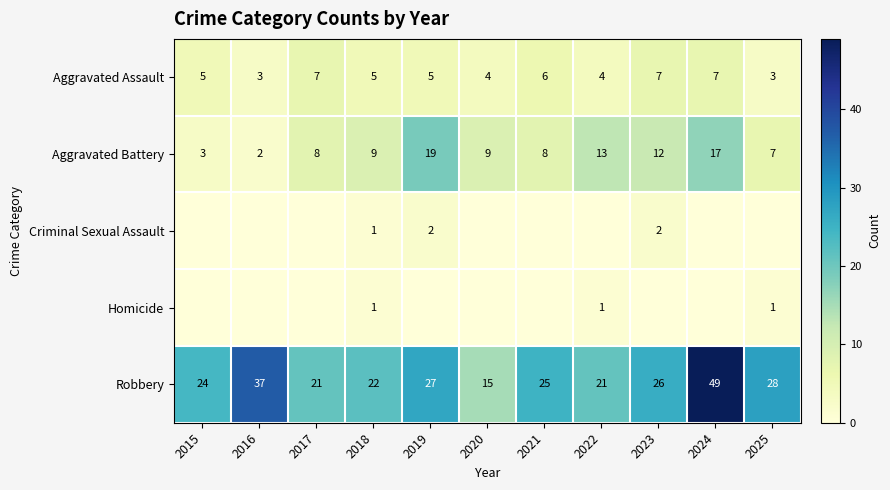

True or false: Aggravated Battery has a value of 2 at 2016.

True